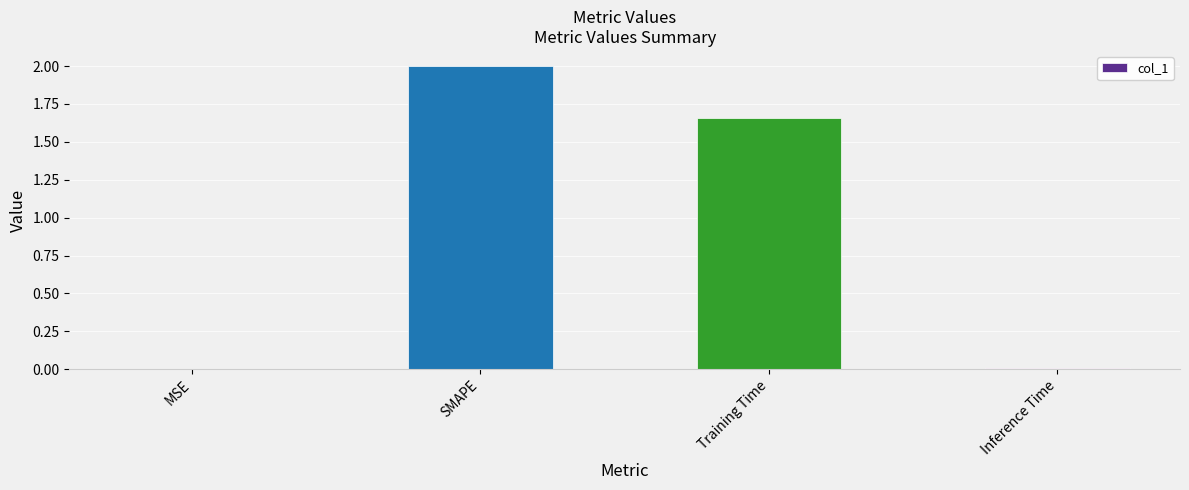

What is the sum of all values?

3.7